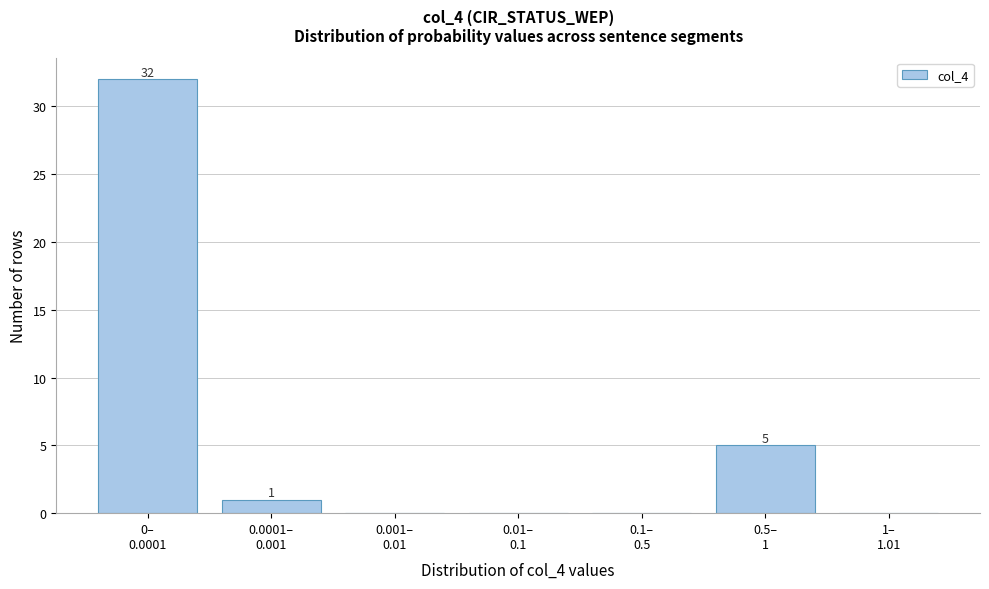

What is the sum of all values?

38